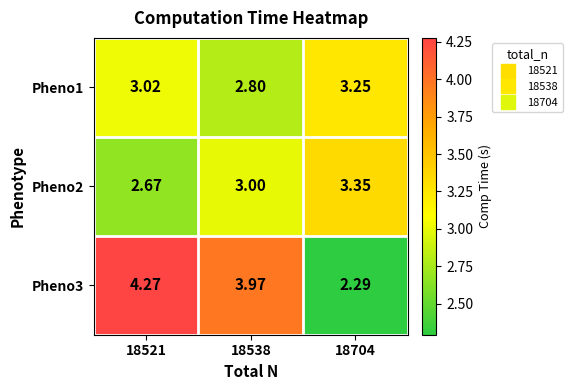

Is the value of Pheno3 at 18538 greater than the value of Pheno1 at 18538?

Yes